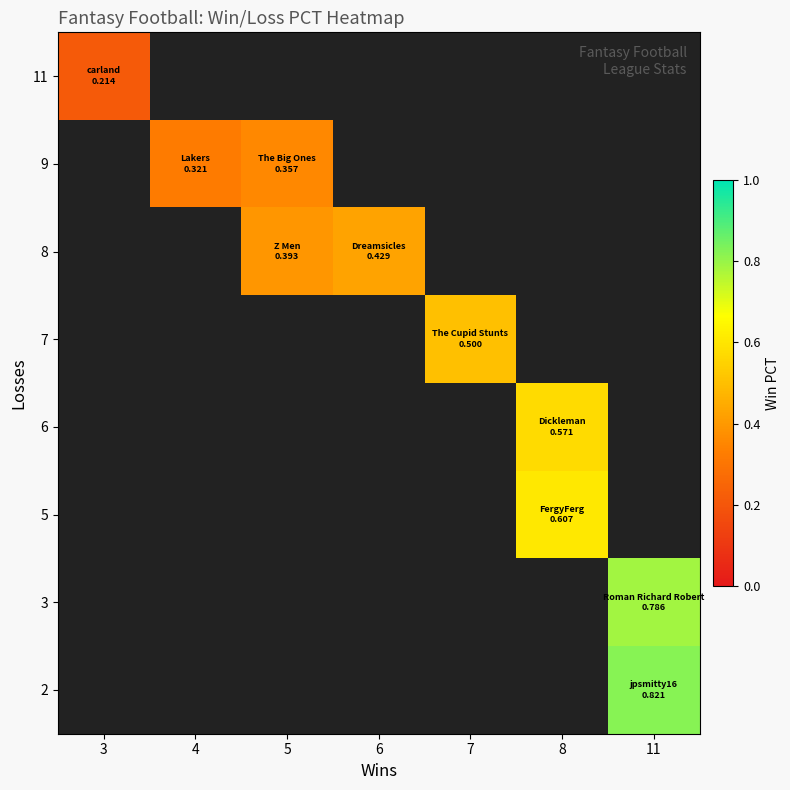

Rank the categories by row_7 value from lowest to highest.

3, 4, 5, 6, 7, 8, 11